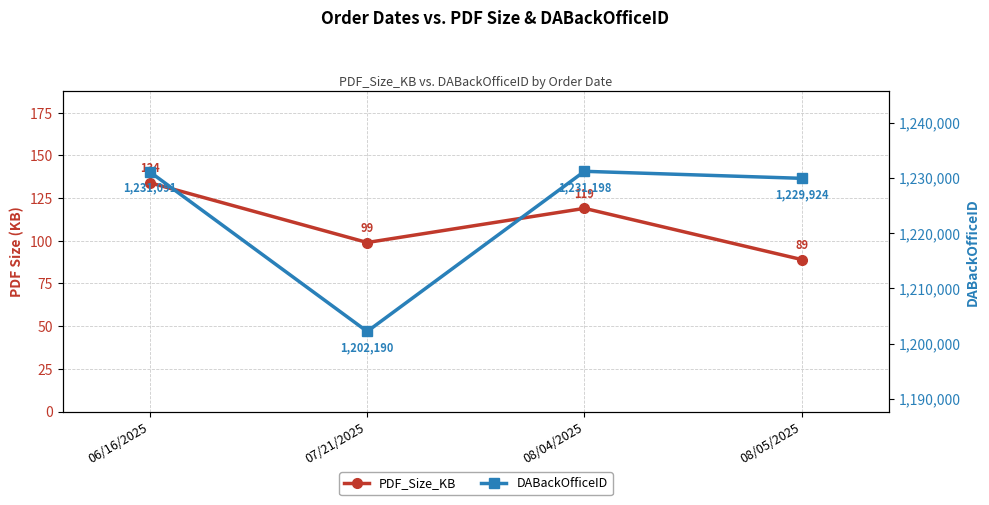

What is the difference between the maximum and minimum values in the DABackOfficeID series?

29008